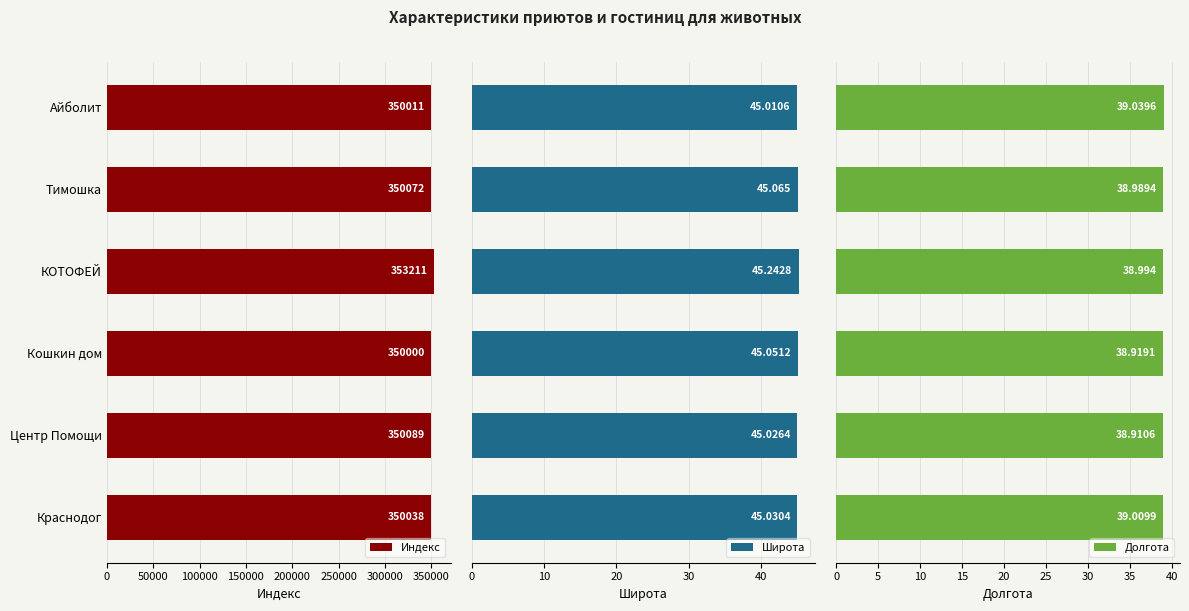

What is the difference between the maximum and second lowest values in the Индекс series?

3200